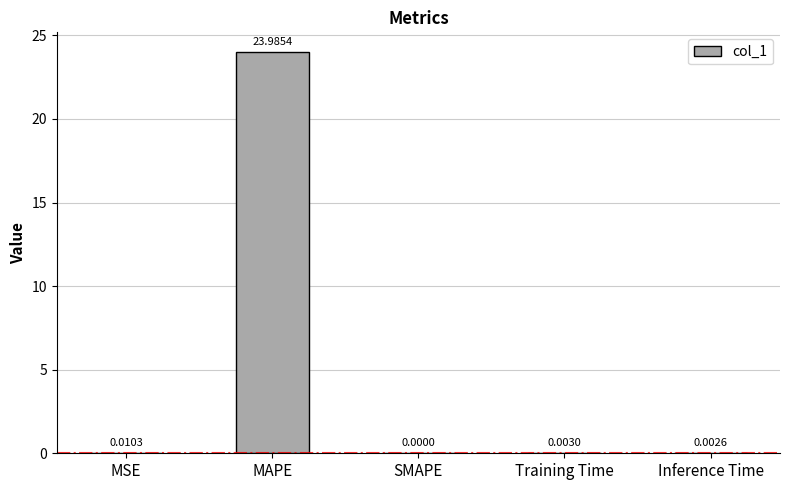

Which category has the highest value across all series?

MAPE